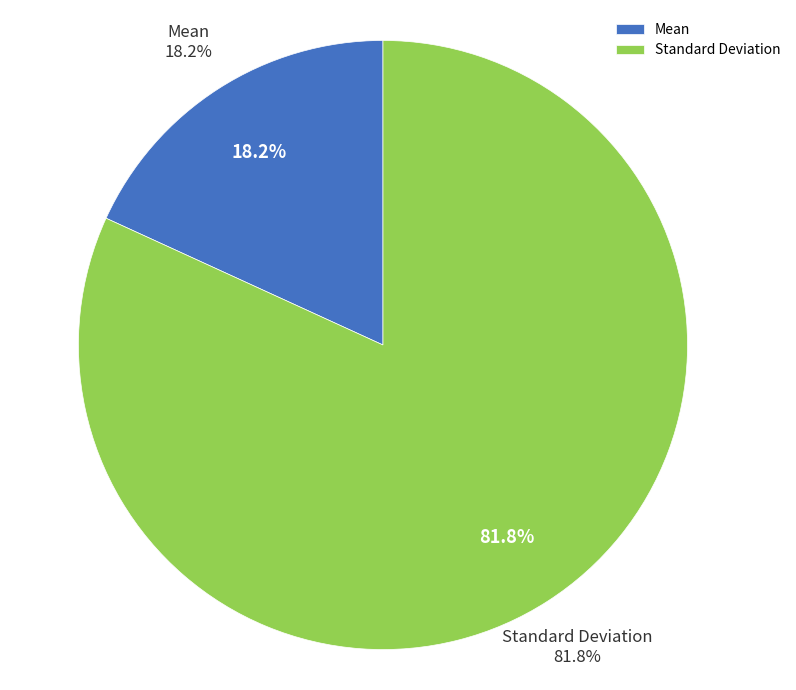

To the nearest percent, what portion does Standard Deviation represent?

82%